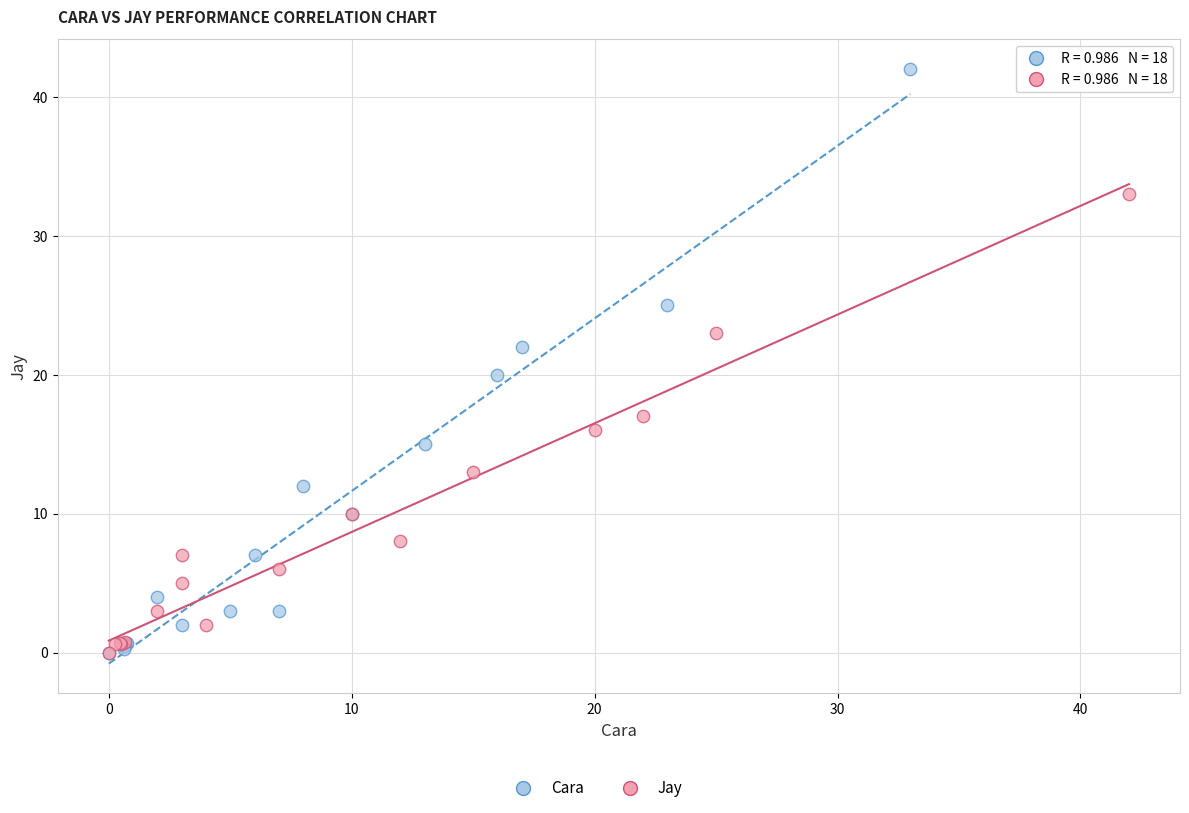

Which series reaches the maximum Y coordinate?

Cara